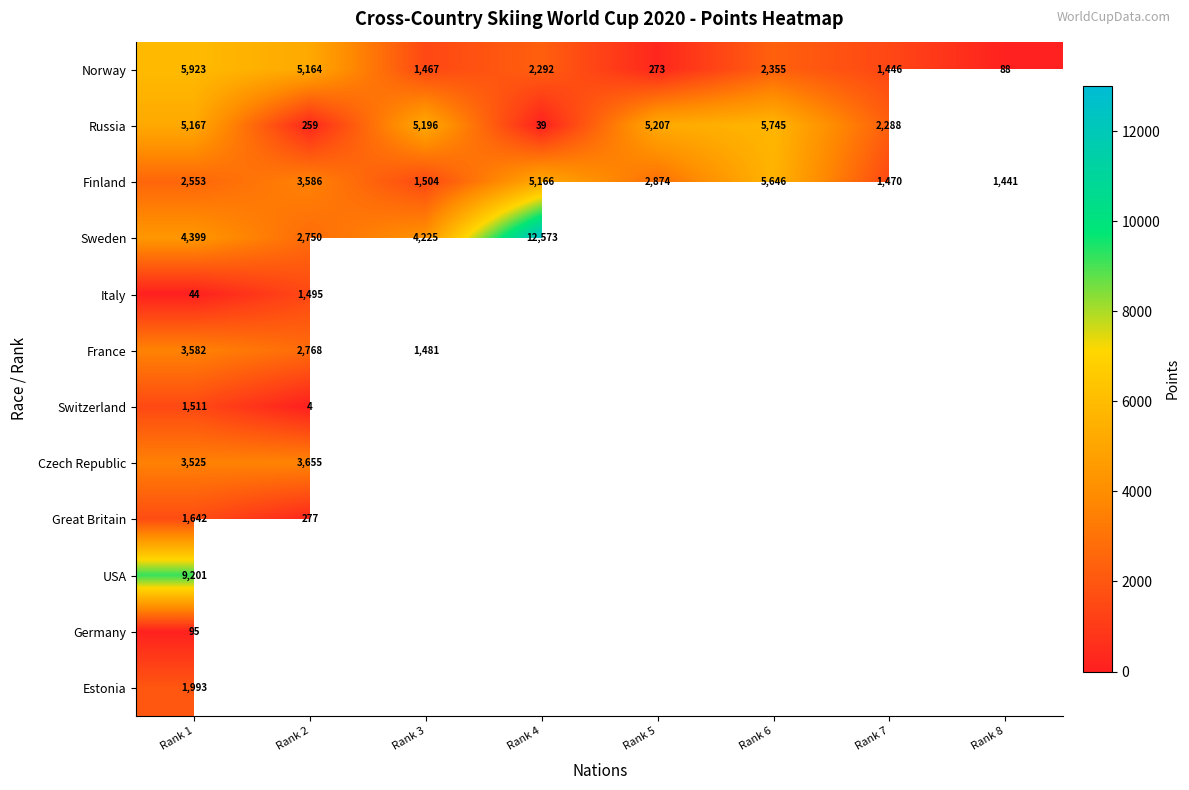

The value of Switzerland at Rank 1 is 1511. True or false?

True